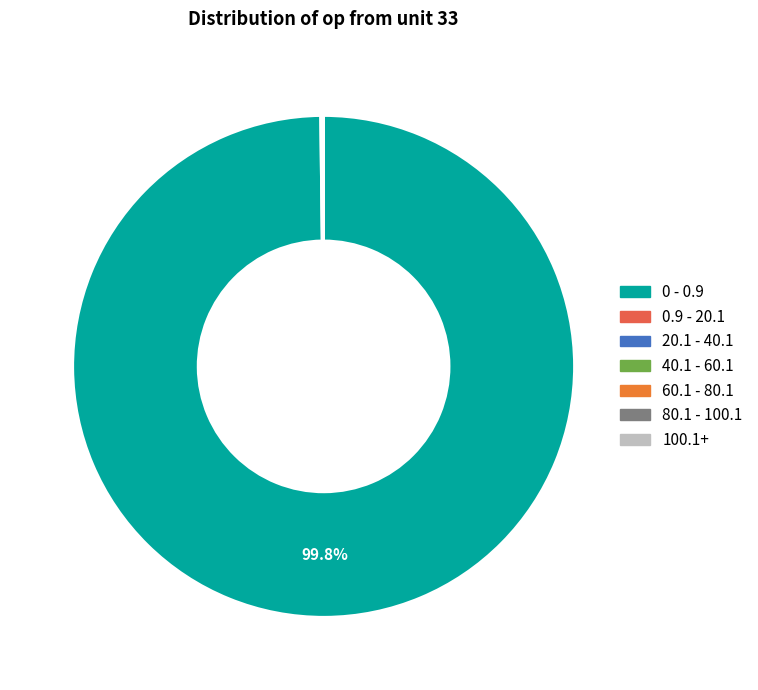

What is the change in value from 0 - 0.9 to 100.1+?

-998132